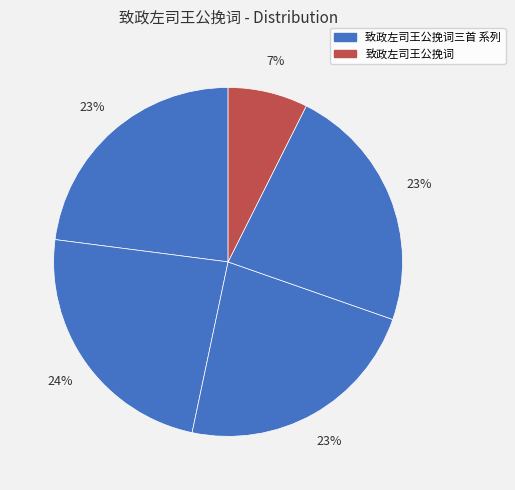

Count the number of slices in the pie.

5